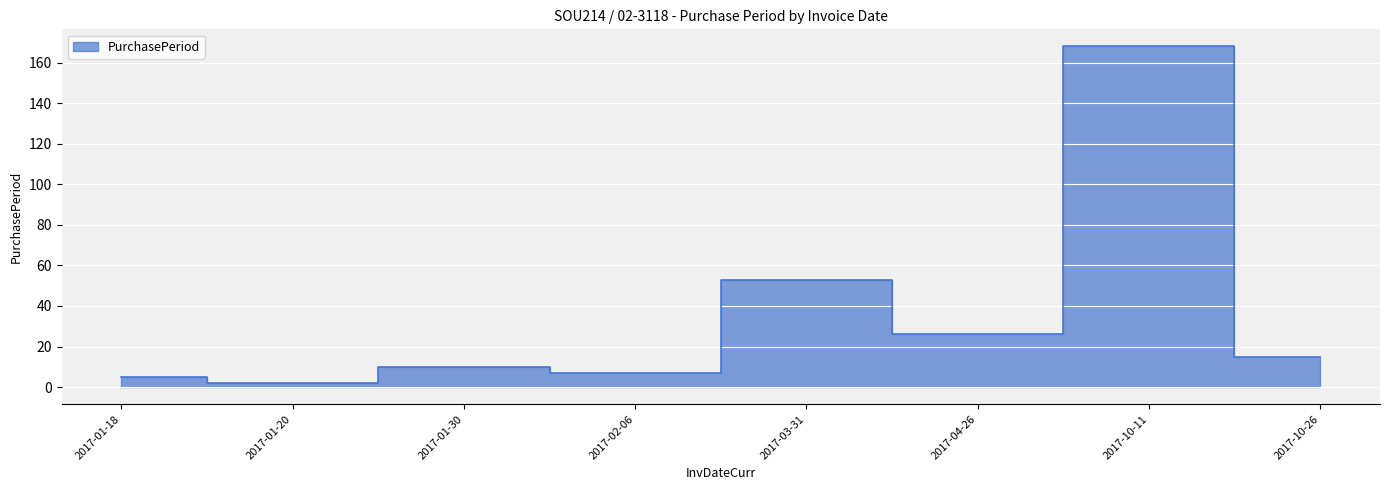

Reading right to left, list all the values displayed in this chart.

15	168	26	53	7	10	2	5